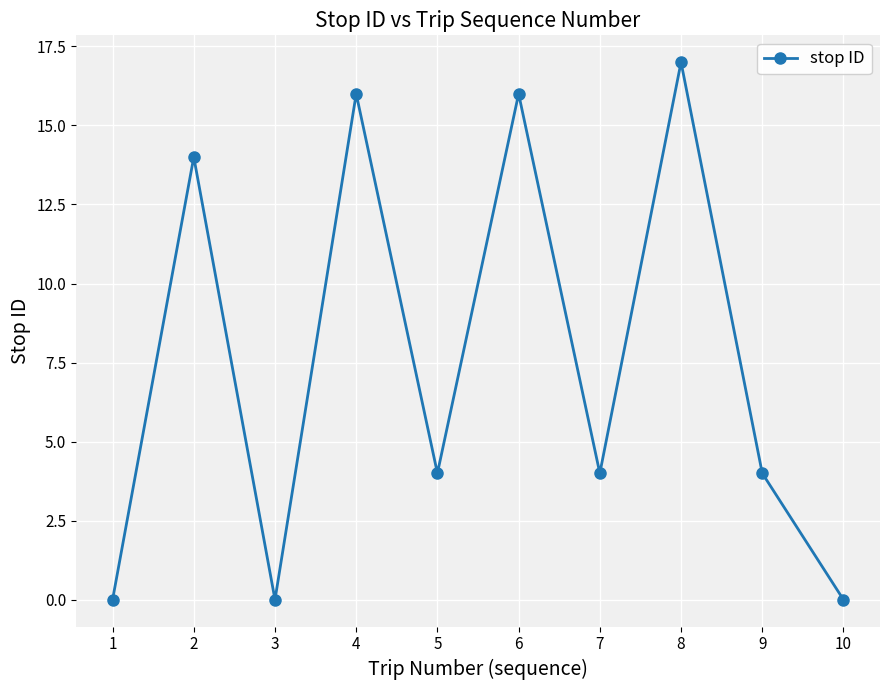

Is it true that the value at 9 is 7?

False